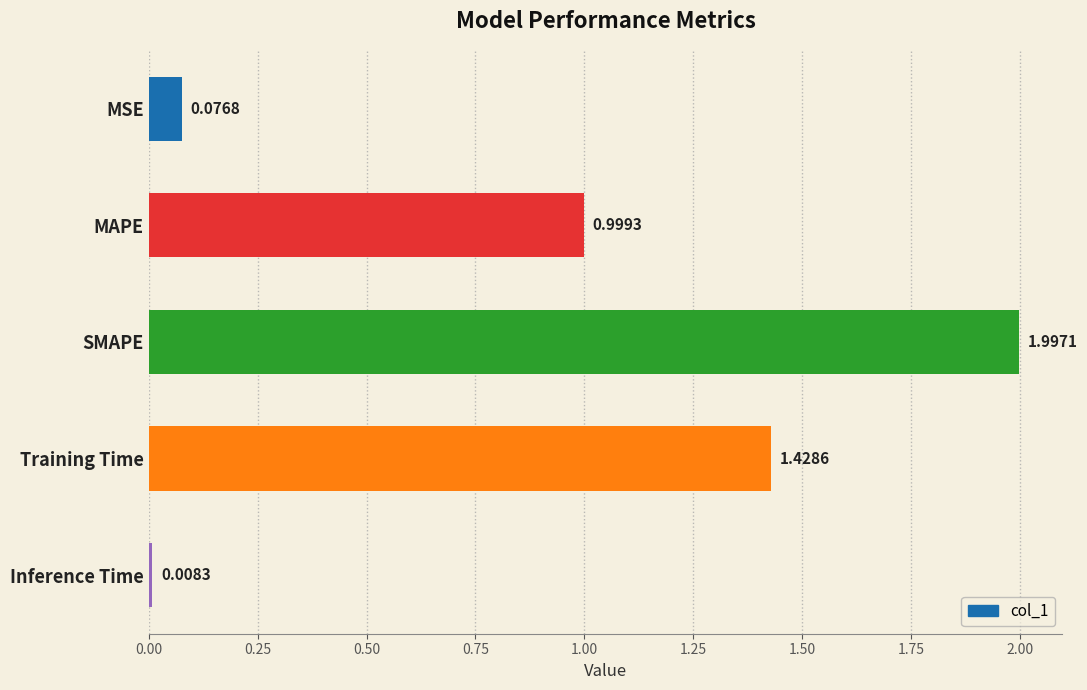

Are the bars grouped side by side (vs. stacked)?

No